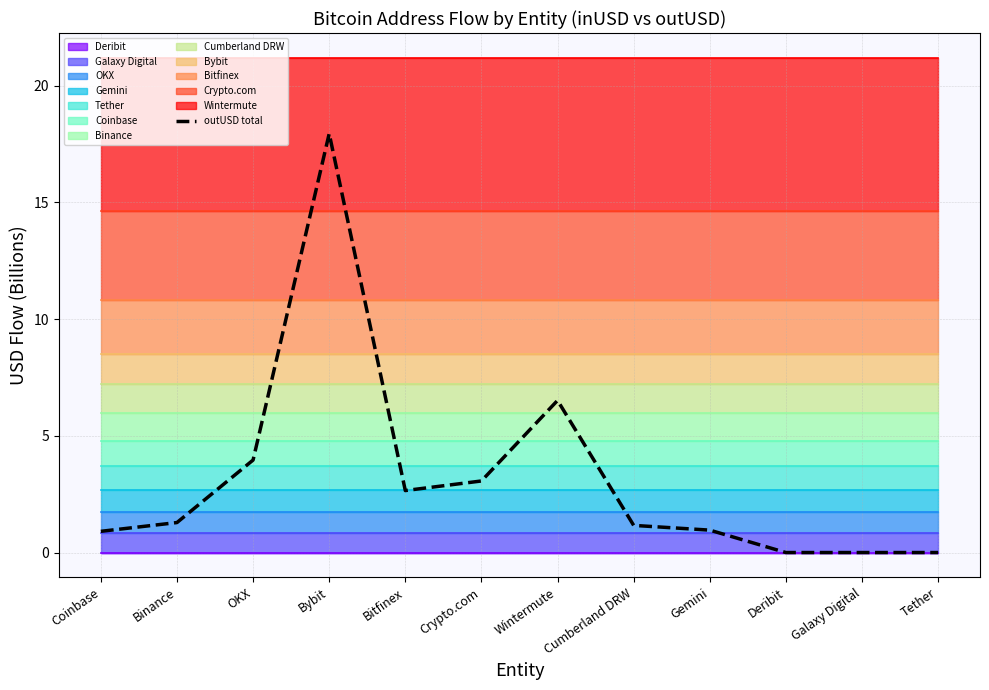

What is the change in value from Cumberland DRW to Galaxy Digital?

-1.2